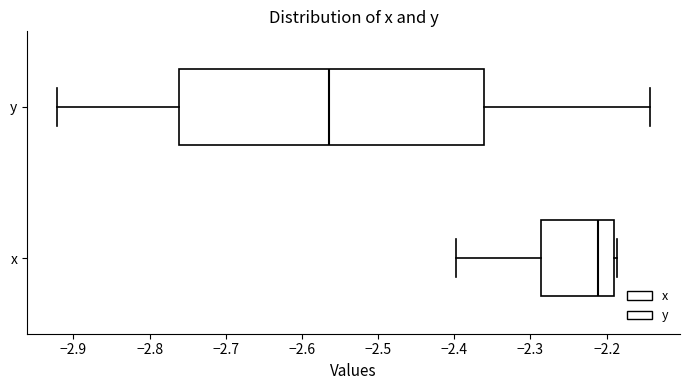

Where does the median line of the box for x sit on the x-axis? The values are not printed on the chart, so give them approximately, as read against the axis.

-2.21